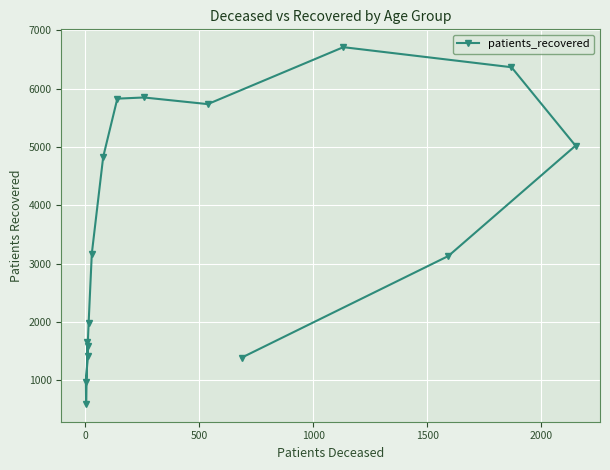

What is the difference between the second highest and second lowest values?

5393